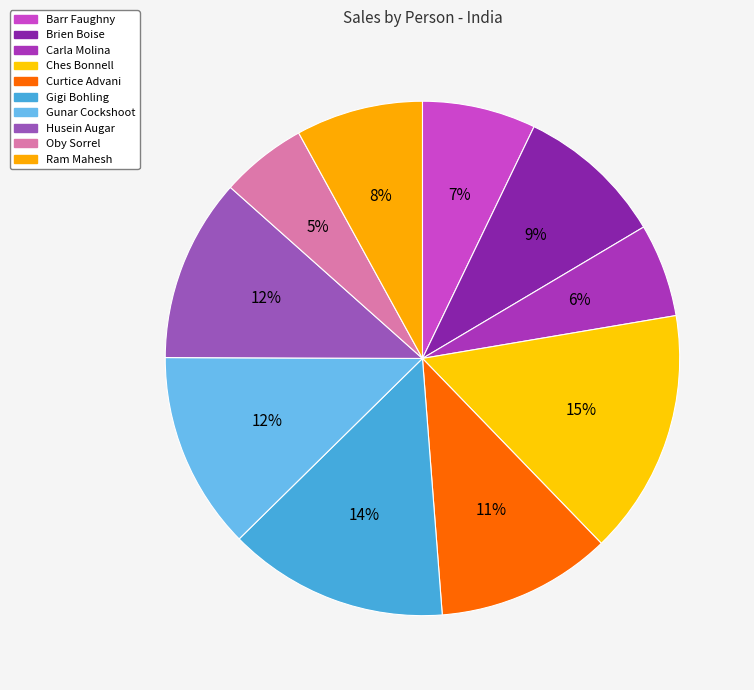

Combined, do Gunar Cockshoot and Ches Bonnell account for over 50%?

No